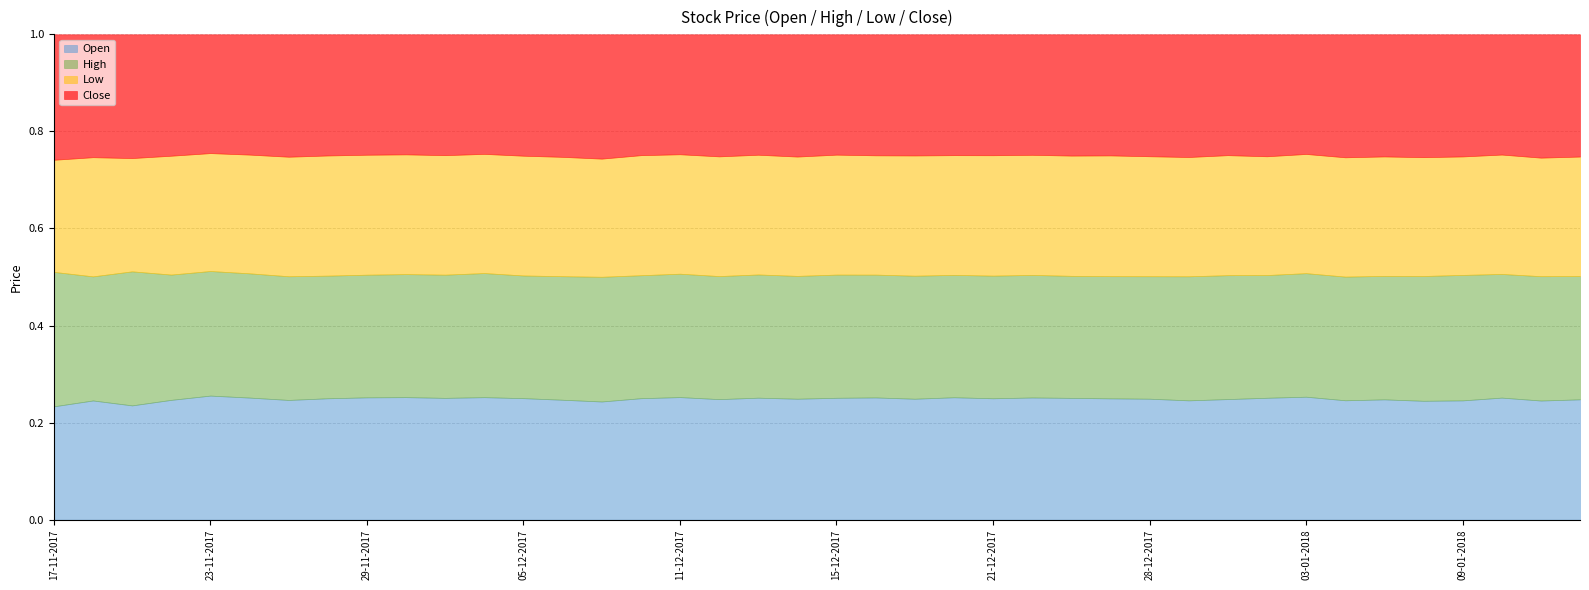

Is it true that Low equals 344.2 at 20-11-2017?

True